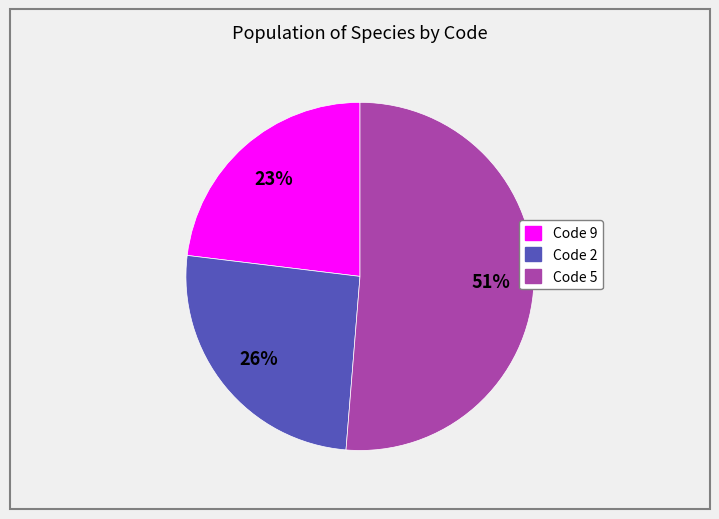

Do Code 5 and Code 2 together represent more than half of the pie?

Yes